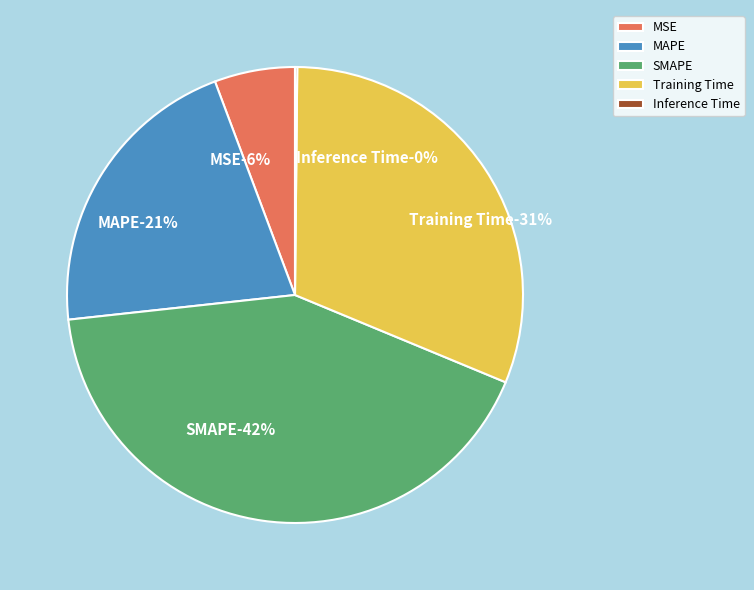

How much of the chart is everything except MAPE?

79.0%